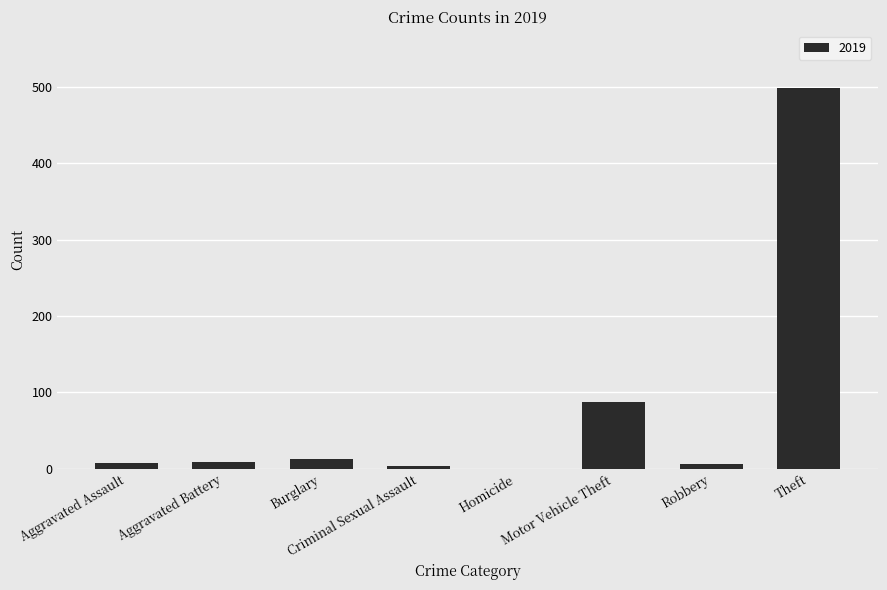

What is the sum of all values?

623